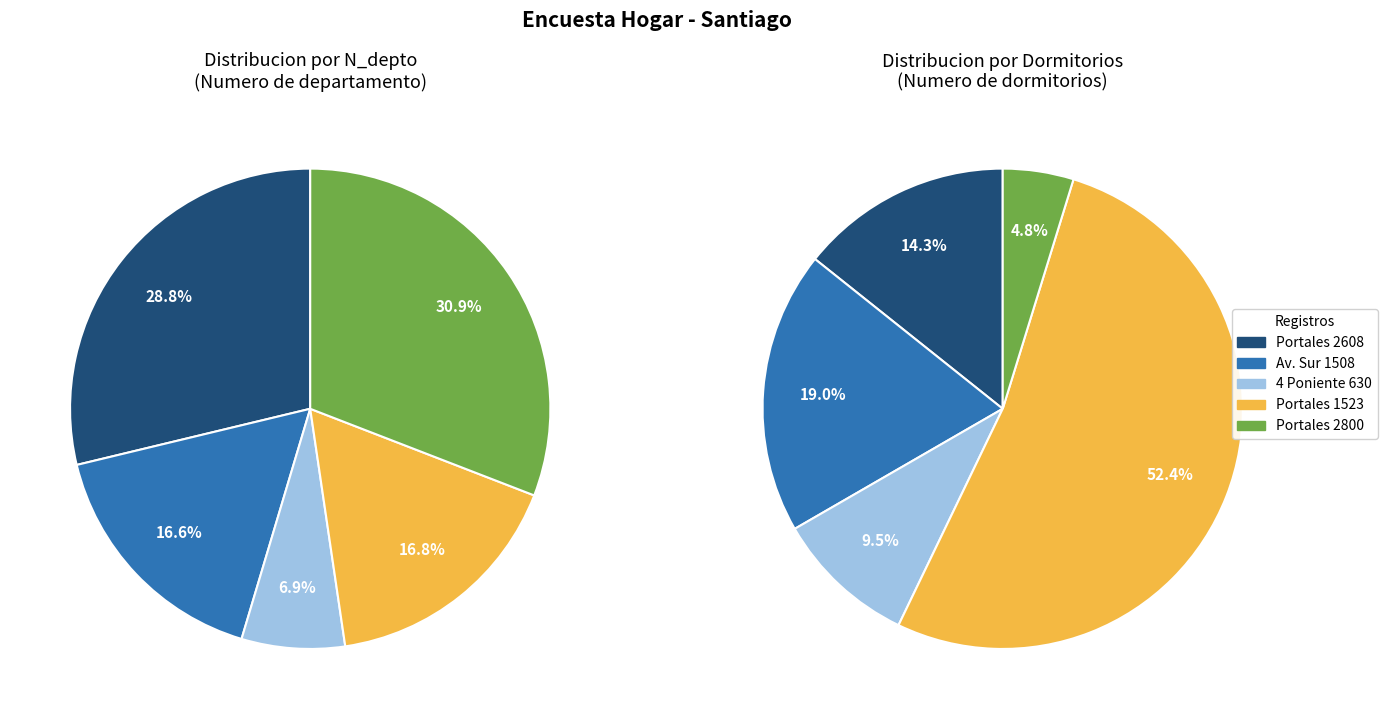

True or false: 264709089 accounts for 13% of the total.

False